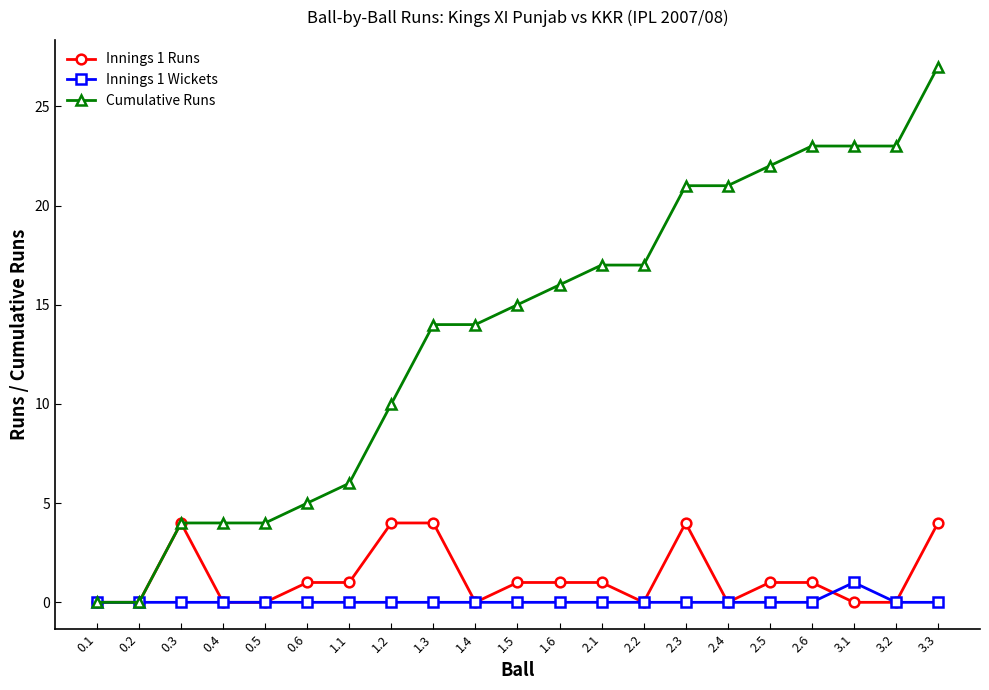

At which category is the sum across all series the highest?

3.3